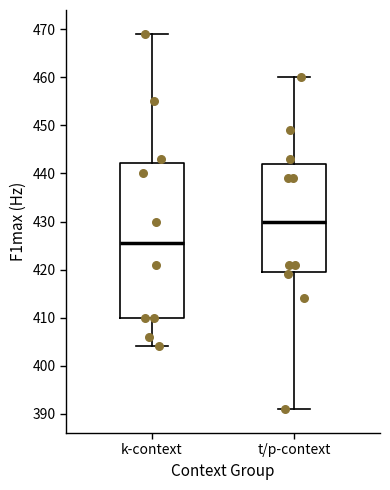

Reading left to right, read every box against the y-axis: the position of its median line, the range the box covers, and the ends of its whiskers. The values are not printed on the chart, so give them approximately, as read against the axis.

k-context: median 426, box 410 to 442, whiskers 404 to 469
t/p-context: median 430, box 420 to 442, whiskers 391 to 460